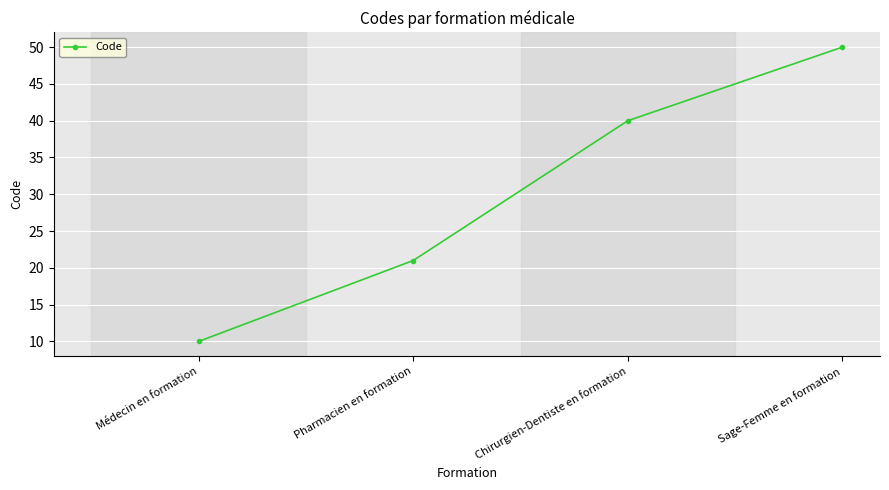

True or false: the data shows 12 at Pharmacien en formation.

False